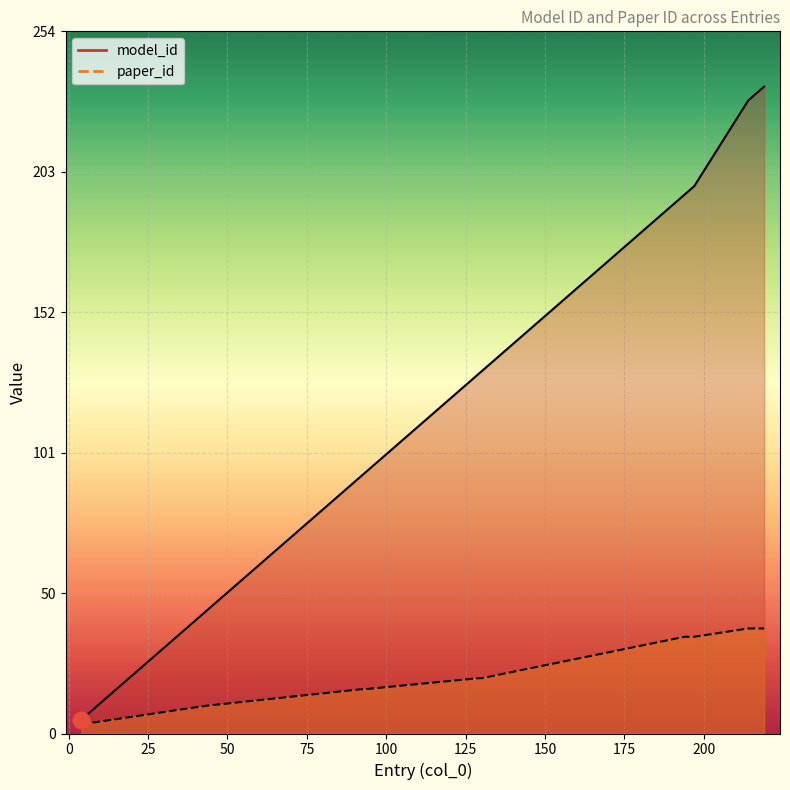

What is the value of the paper_id point at the 15th from the left?

38